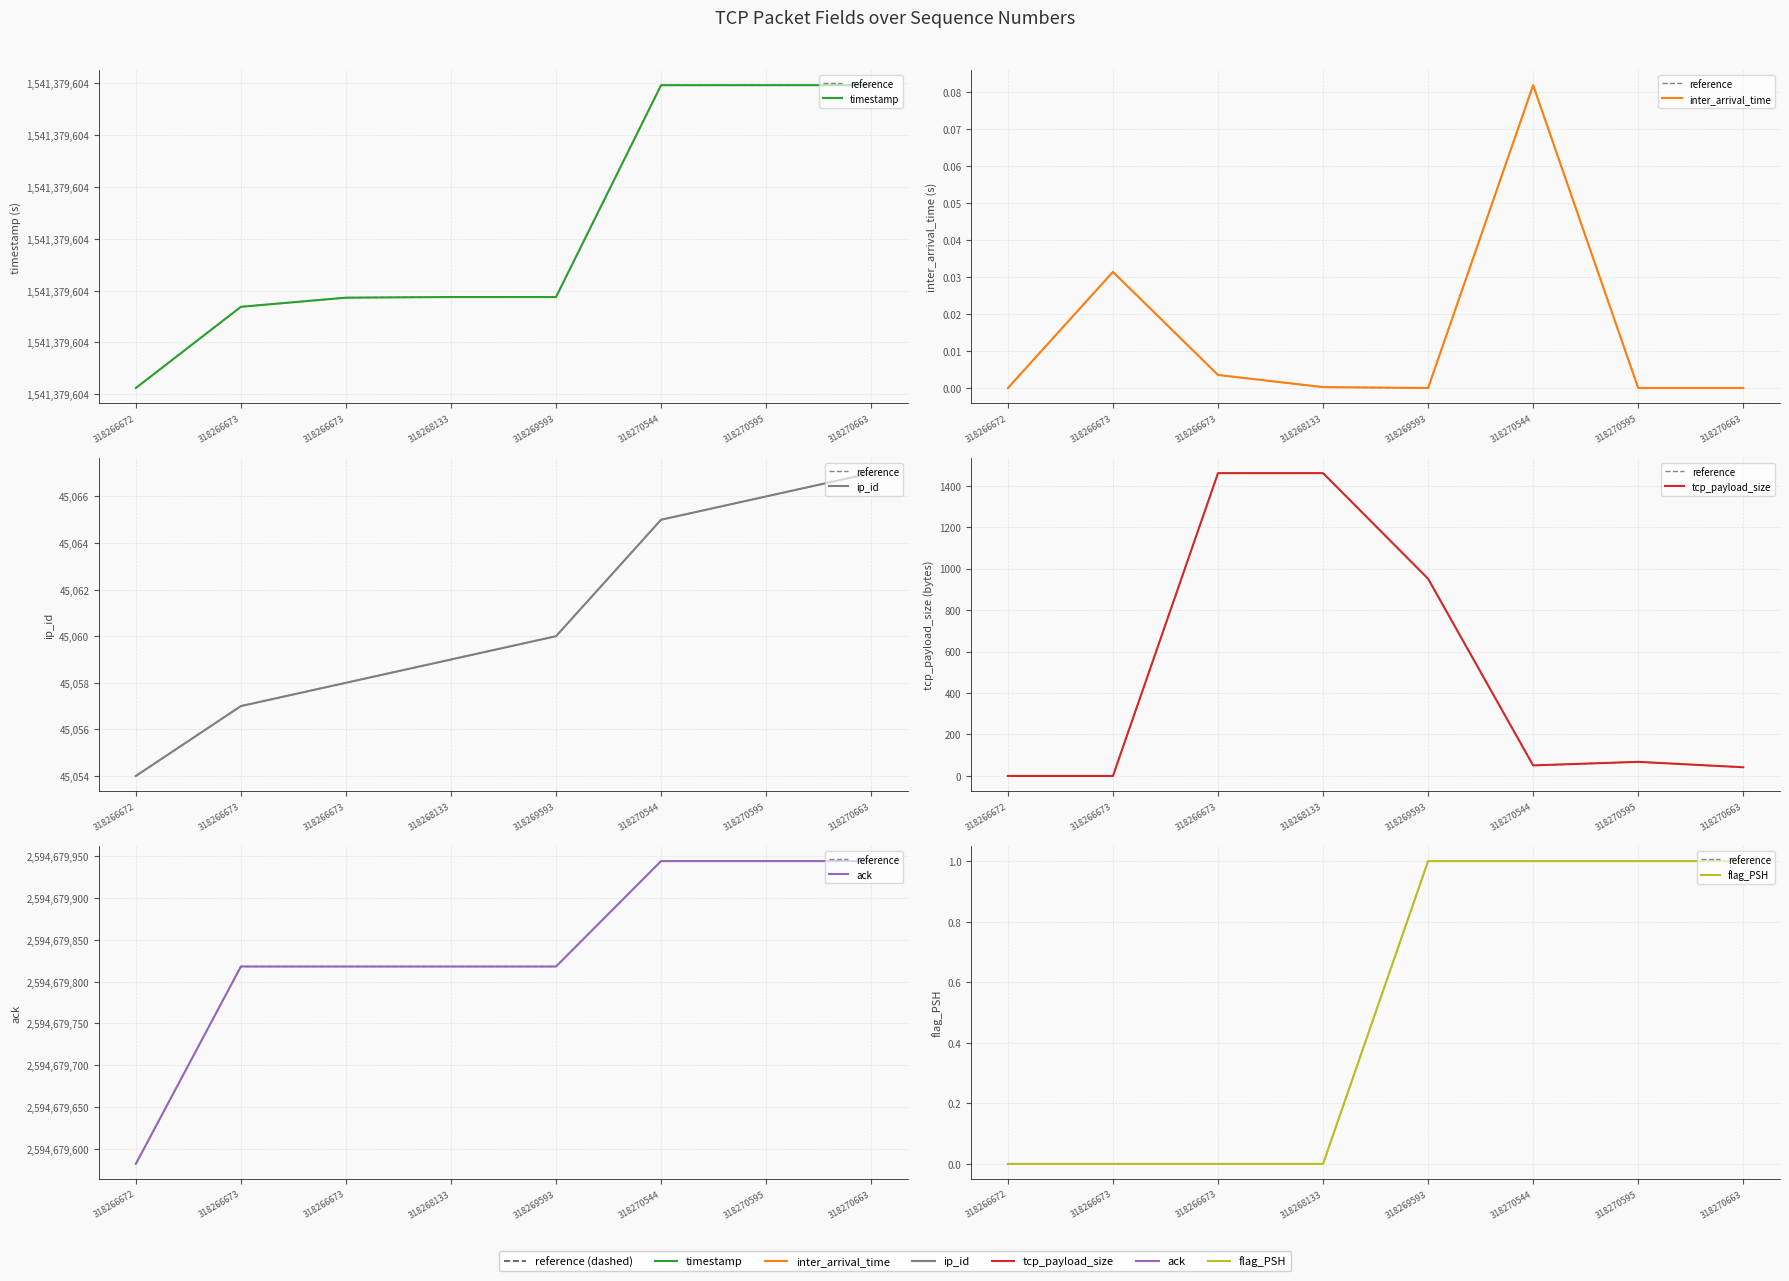

How many distinct data groups are displayed?

6